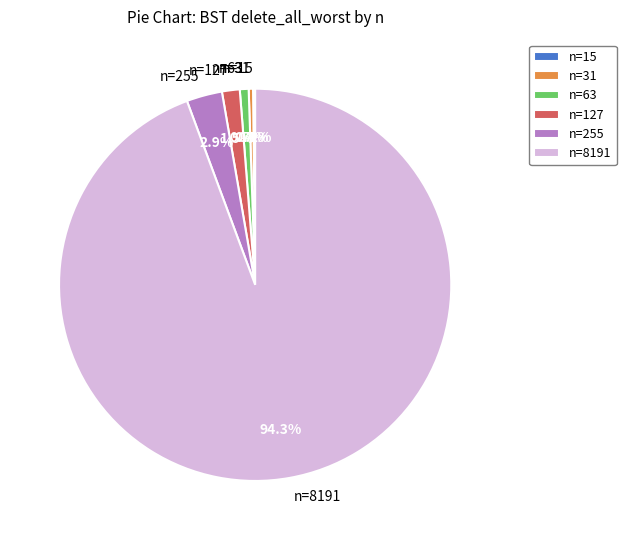

Is n=8191 the majority of the pie?

Yes